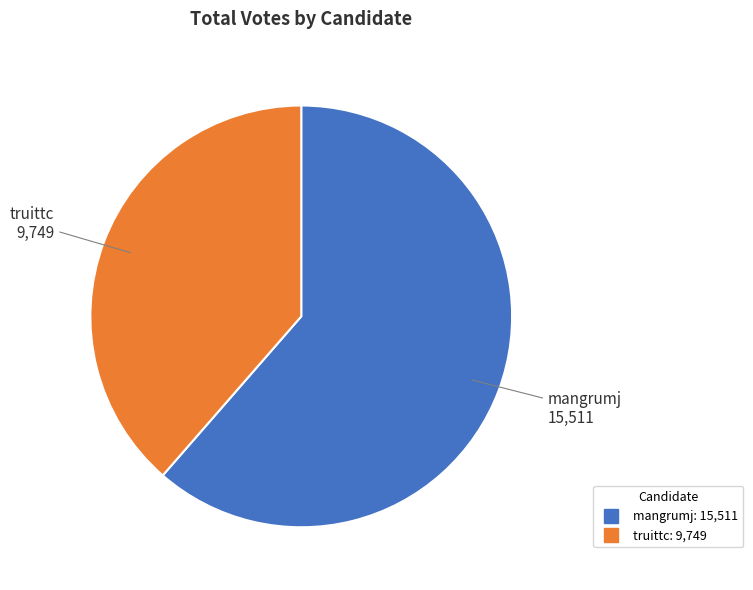

True or false: truittc accounts for 30% of the total.

False